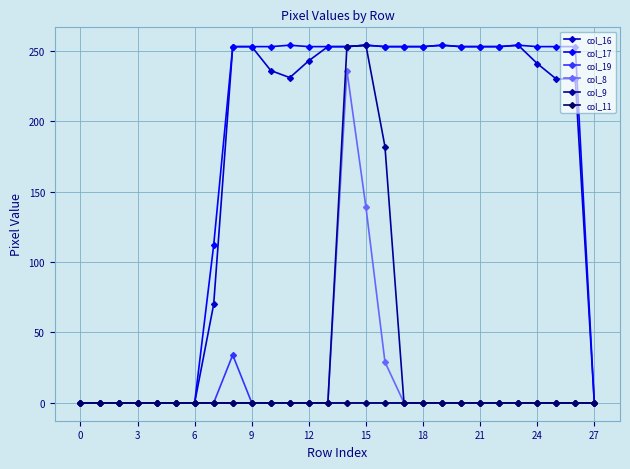

What is the maximum value shown in the chart?

254